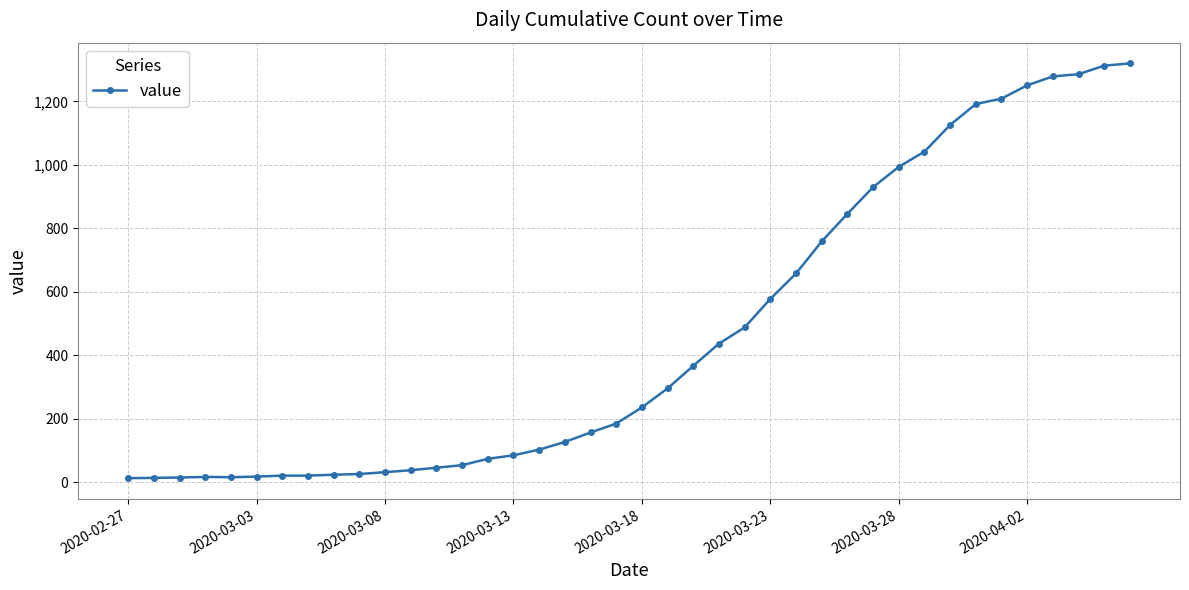

What is the maximum value shown in the chart?

1320